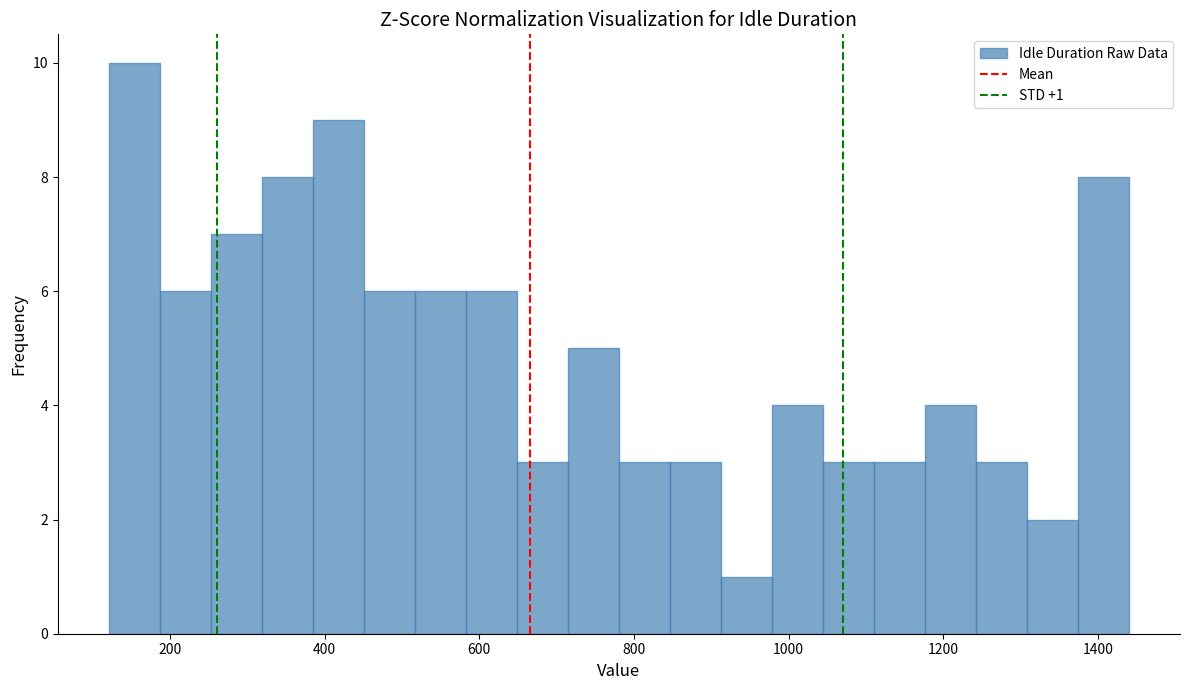

Around what value on the x-axis is the tallest bar? Give the approximate position of its centre, as read against the axis.

160